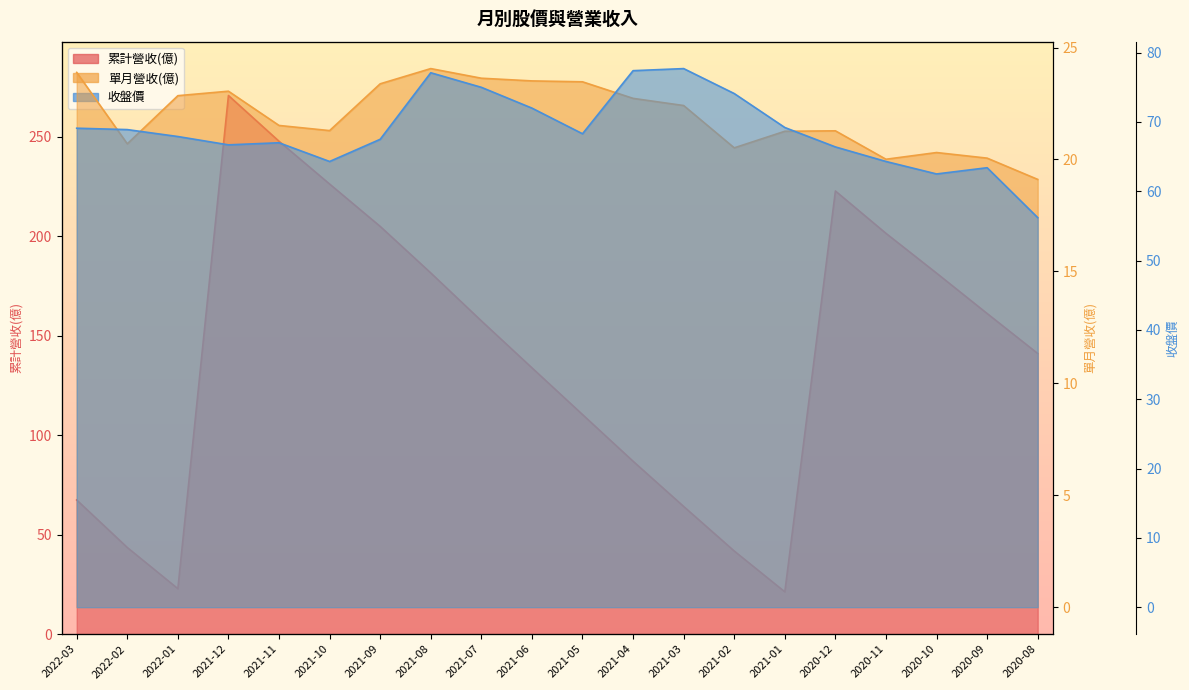

Reading left to right, what are all the values shown in this chart?

累計營收(億): 67.5	43.5	22.9	270.8	247.8	226.3	205.0	181.6	157.5	133.9	110.4	86.9	64.2	41.8	21.3	222.8	201.5	181.5	161.2	141.1
單月營收(億): 23.9	20.7	22.9	23.1	21.5	21.3	23.4	24.1	23.6	23.5	23.5	22.7	22.4	20.5	21.3	21.3	20.0	20.3	20.1	19.1
收盤價: 69.1	68.9	67.9	66.7	67.0	64.3	67.5	77.1	75.0	72.0	68.3	77.4	77.7	74.1	69.2	66.4	64.3	62.5	63.4	56.2